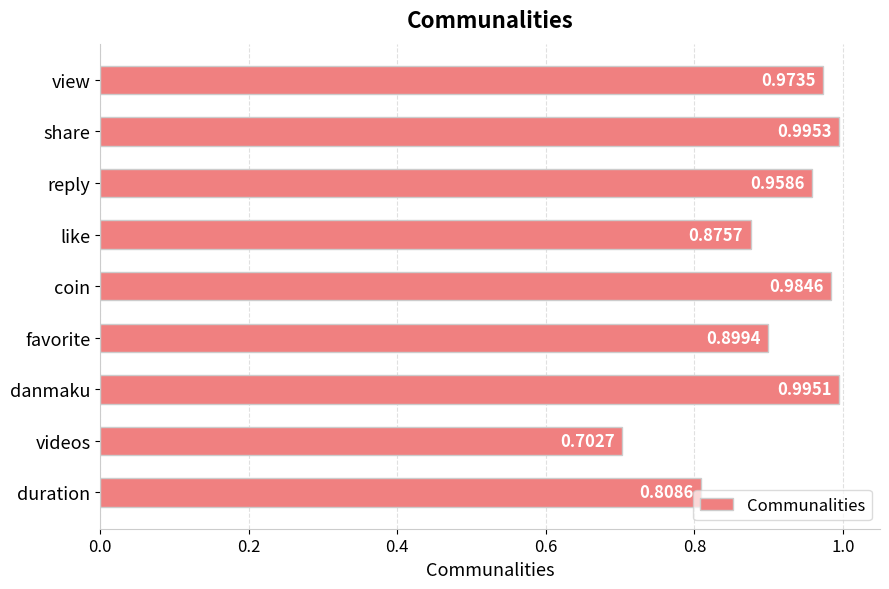

What is the label of the 6th bar from the bottom?

like